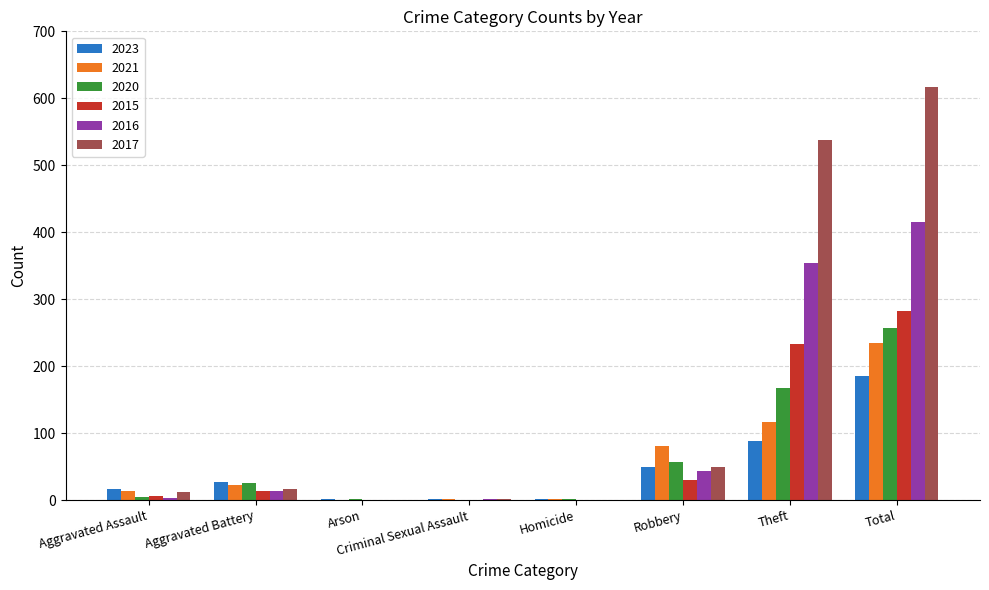

What is the sum of all 2023 values?

372